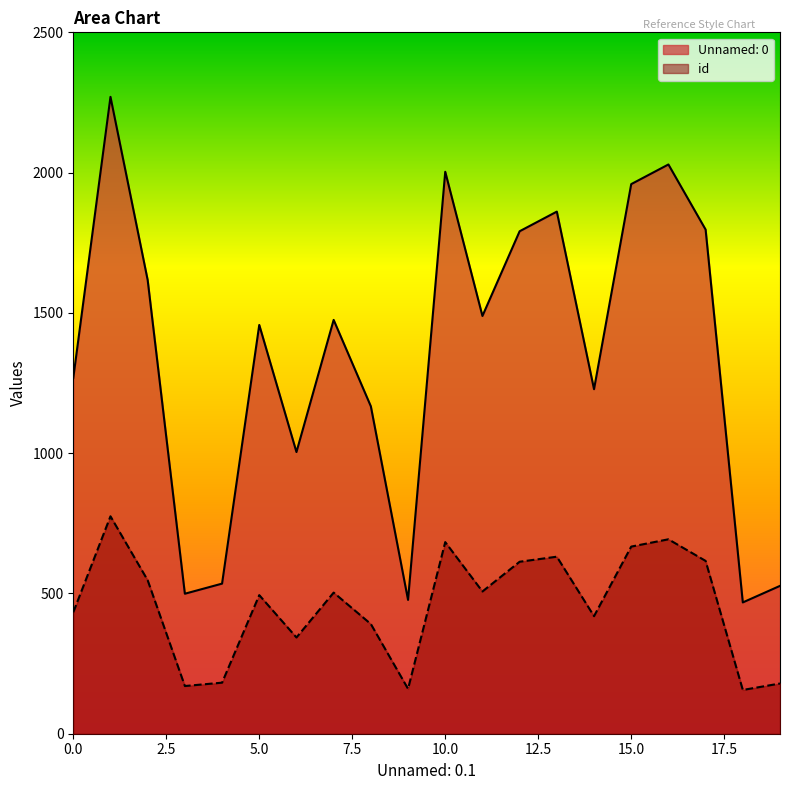

What is the value of the id point at the 15th from the left?

419